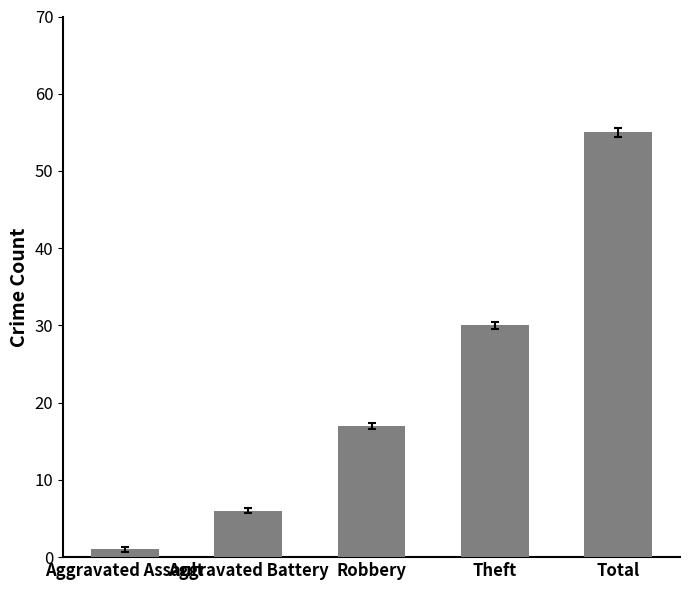

What is the average value?

22